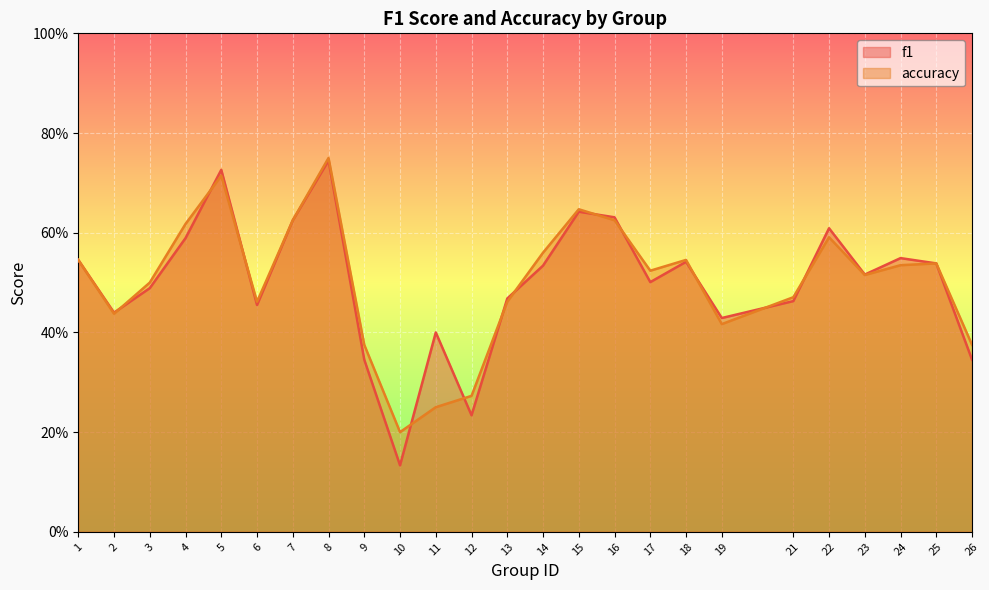

At which category does f1 reach its first local valley?

2